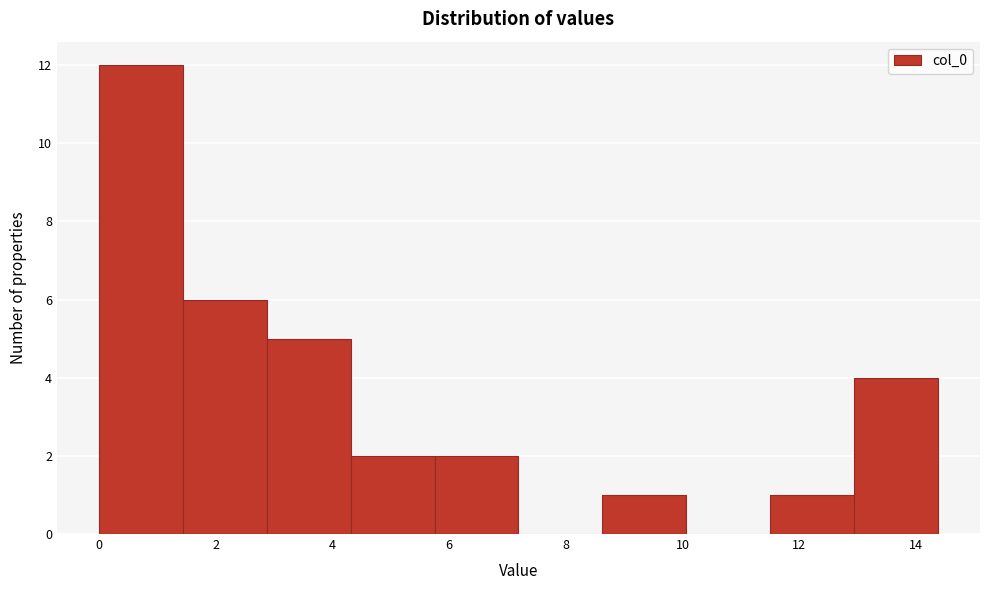

Reading left to right, transcribe this chart: for each bar, give the range it covers on the x-axis and its height. Neither the bar edges nor the heights are printed on the chart, so give them approximately, as read against the axes.

0.0 to 1.4: 12
1.4 to 2.8: 6
2.8 to 4.4: 5
4.4 to 5.8: 2
5.8 to 7.2: 2
7.2 to 8.6: 0
8.6 to 10.0: 1
10.0 to 11.6: 0
11.6 to 13.0: 1
13.0 to 14.4: 4